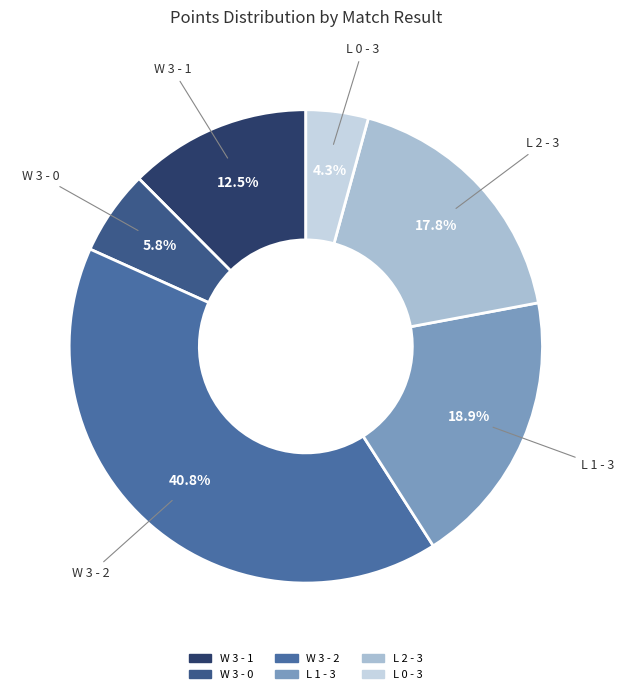

Do W 3 - 1 and W 3 - 0 together represent more than half of the pie?

No